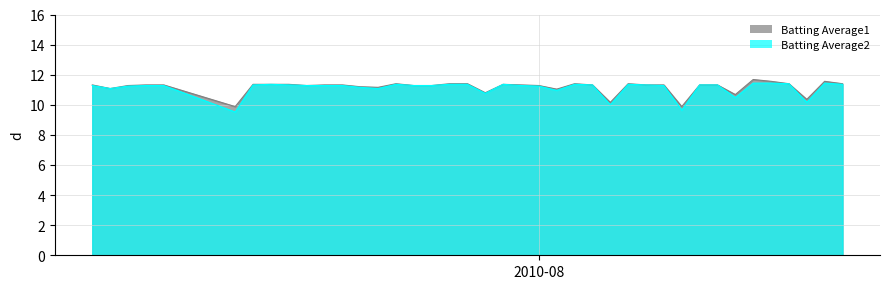

What is the sum of all Batting Average1 values?

447.2